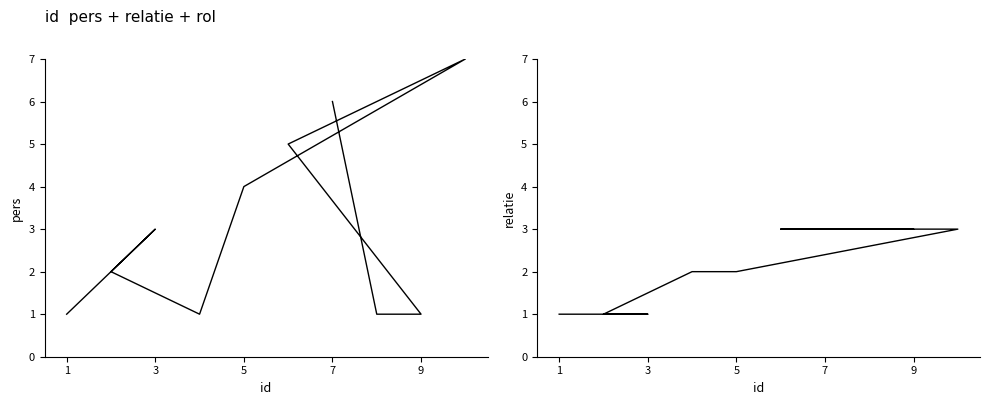

What is the difference between the maximum and minimum values in the pers series?

6